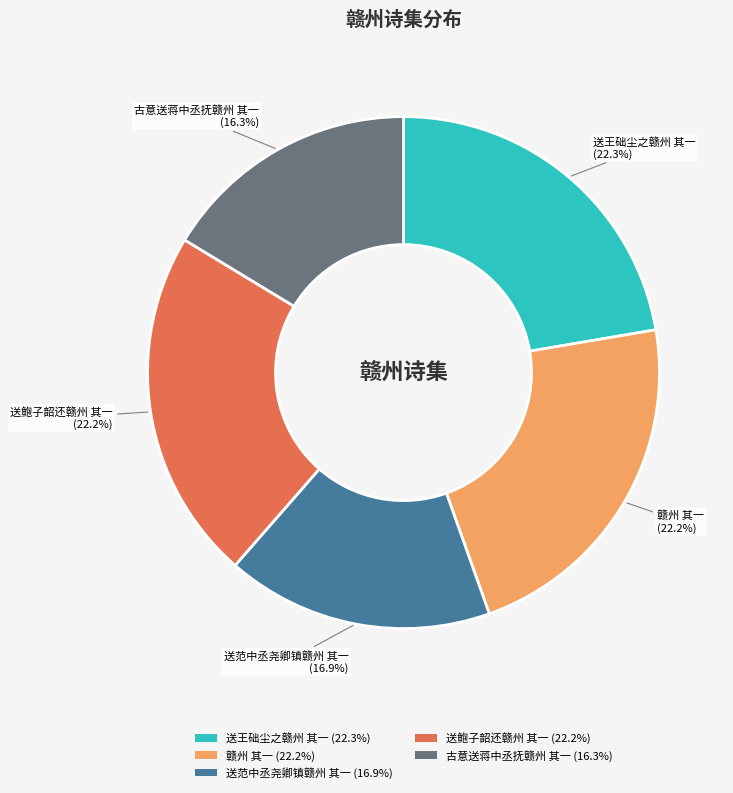

Is there any slice that represents more than half of the pie?

No